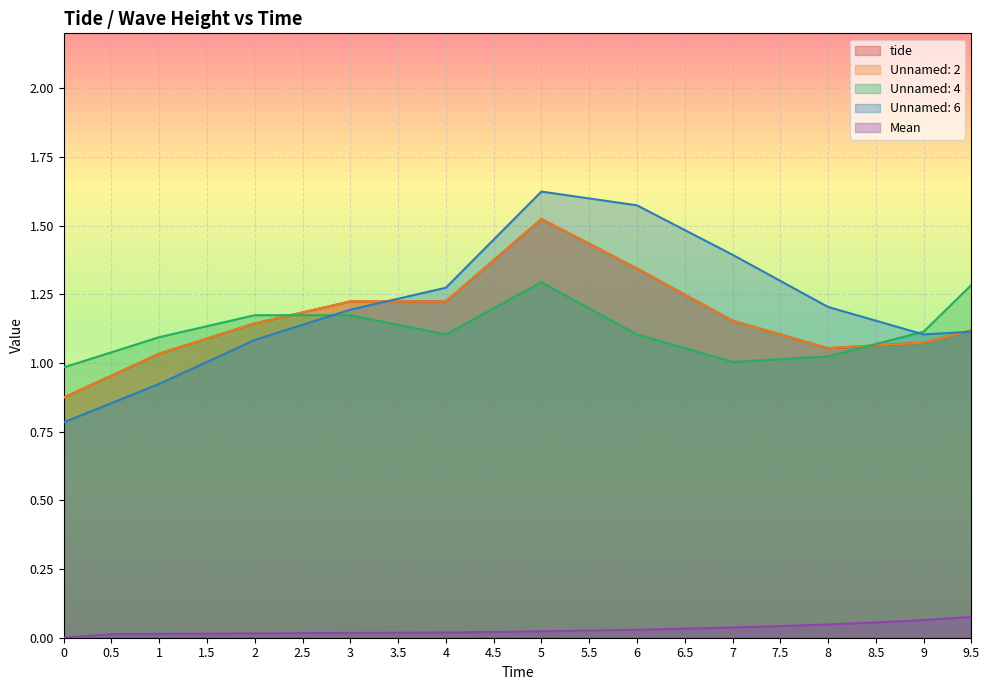

At which category does Unnamed: 2 reach its first local valley?

8